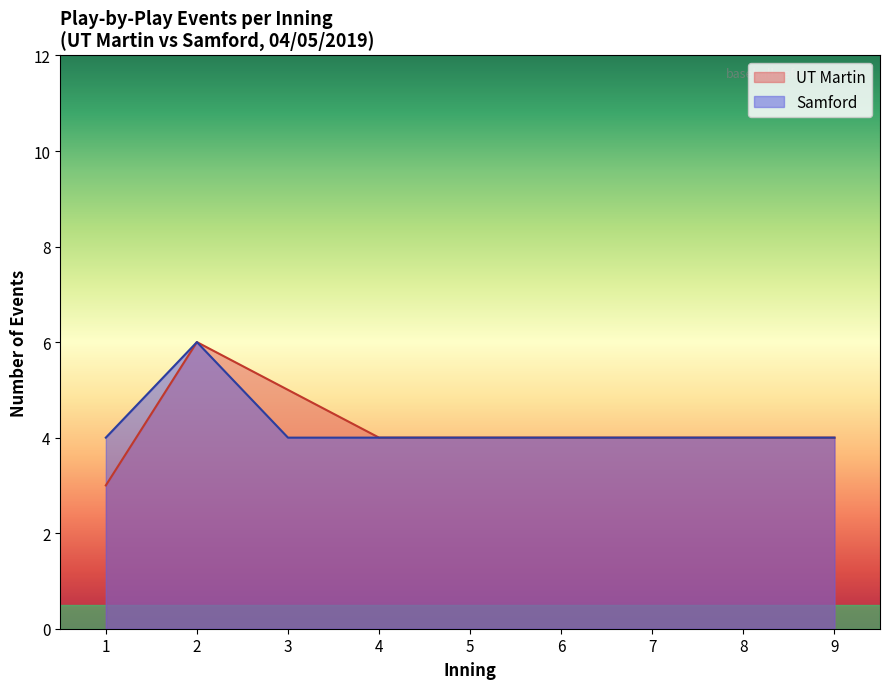

What is the total value across all series at 9?

8